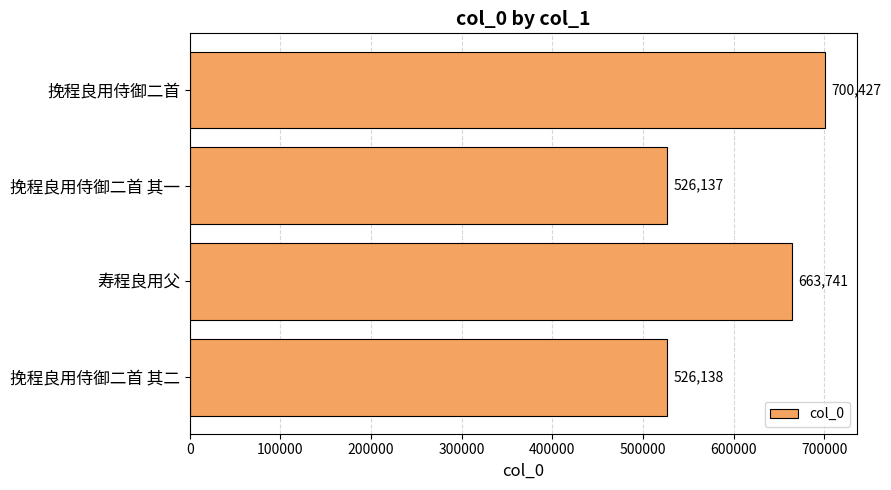

Rank the categories by value from highest to lowest.

挽程良用侍御二首, 寿程良用父, 挽程良用侍御二首 其二, 挽程良用侍御二首 其一